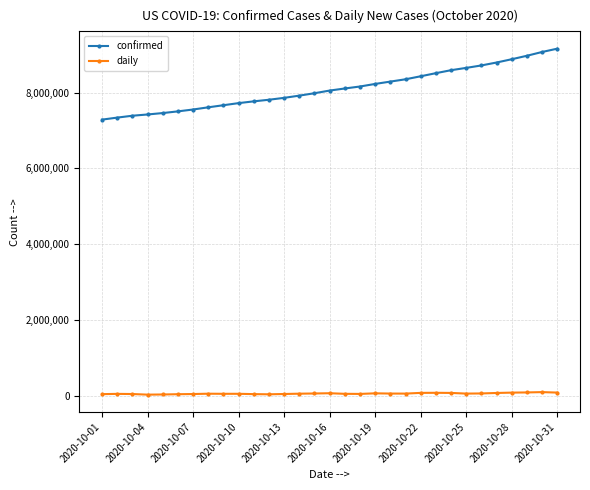

List the series in order of their overall mean, highest first.

confirmed, daily